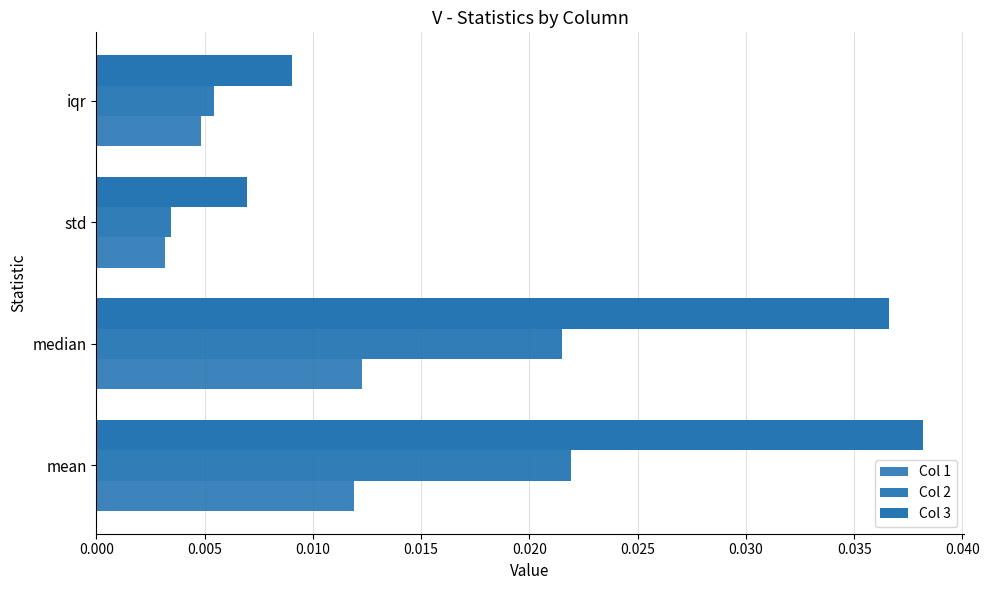

Which series has the widest spread of values?

Col 3